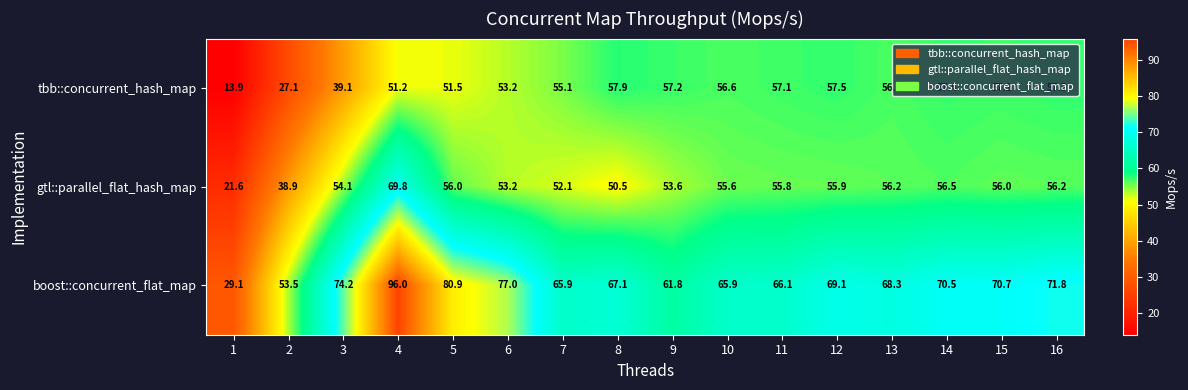

Where does the boost::concurrent_flat_map series first go above 69?

3